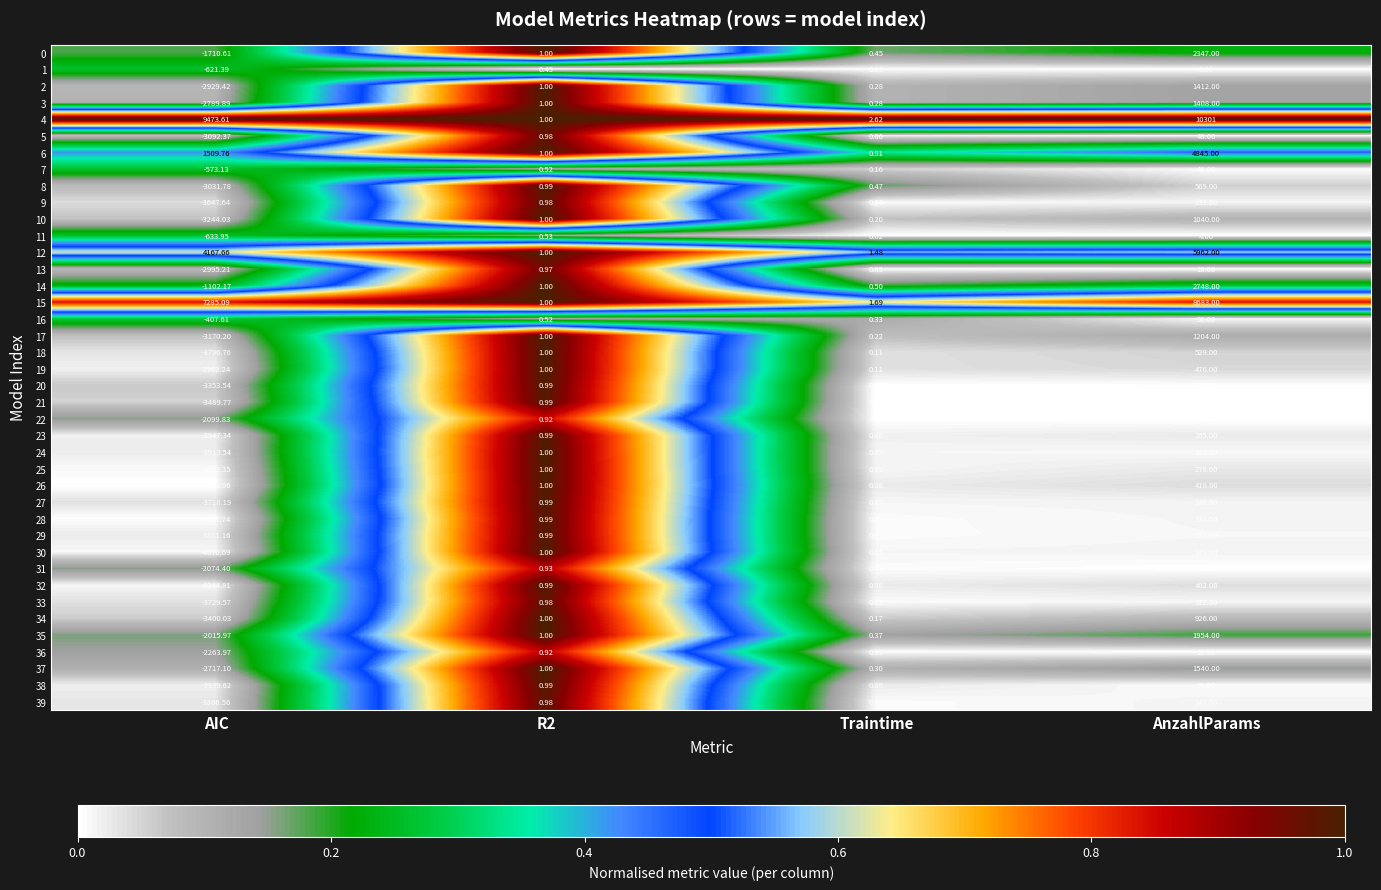

At which category is the sum across all series the highest?

AnzahlParams